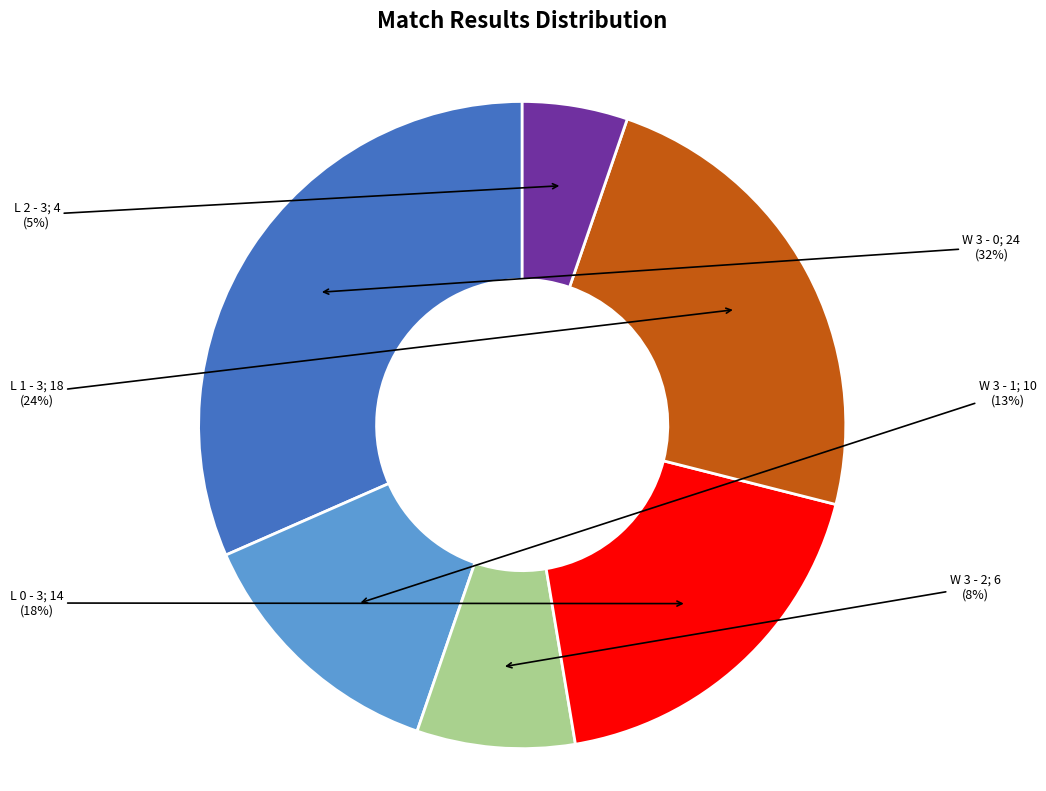

Is there any slice that represents more than half of the pie?

No